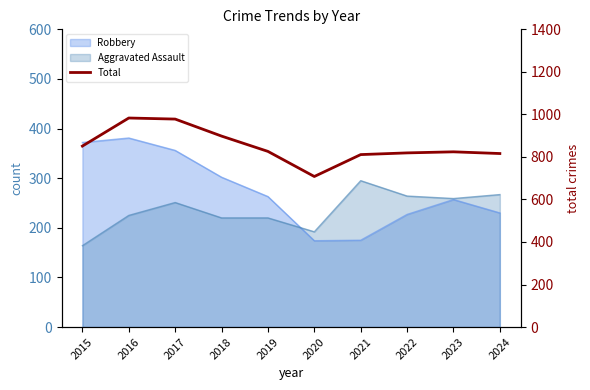

At which category does the data reach its first local valley?

2020